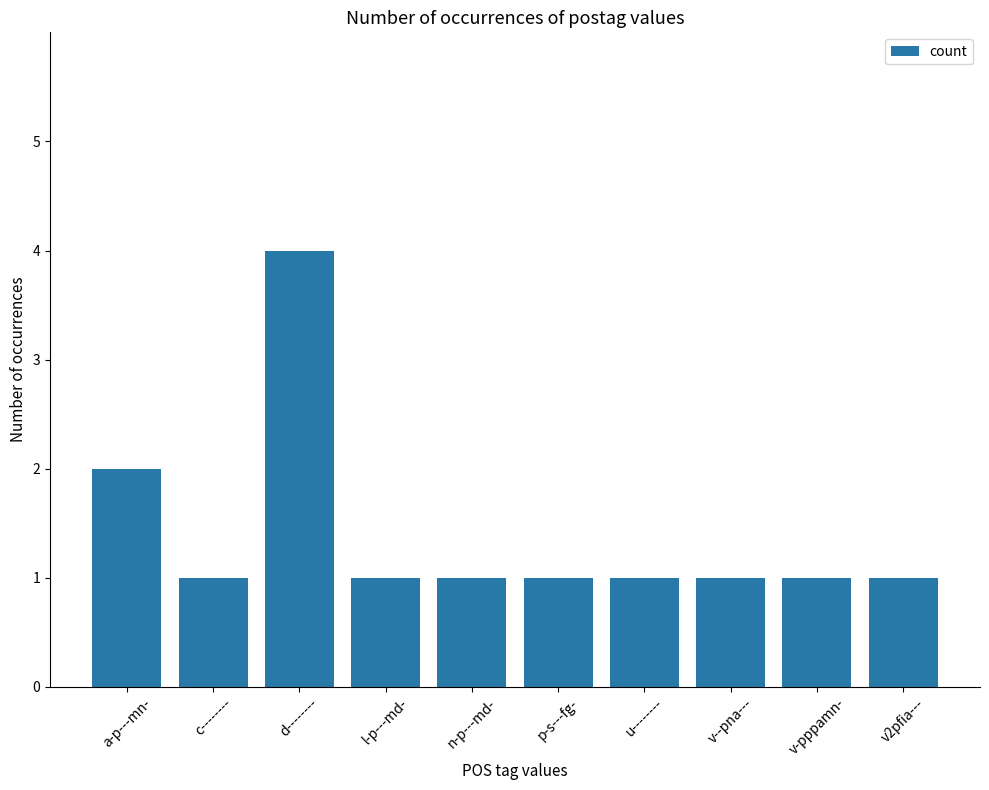

The chart shows a value of 2 at a-p---mn-. True or false?

True